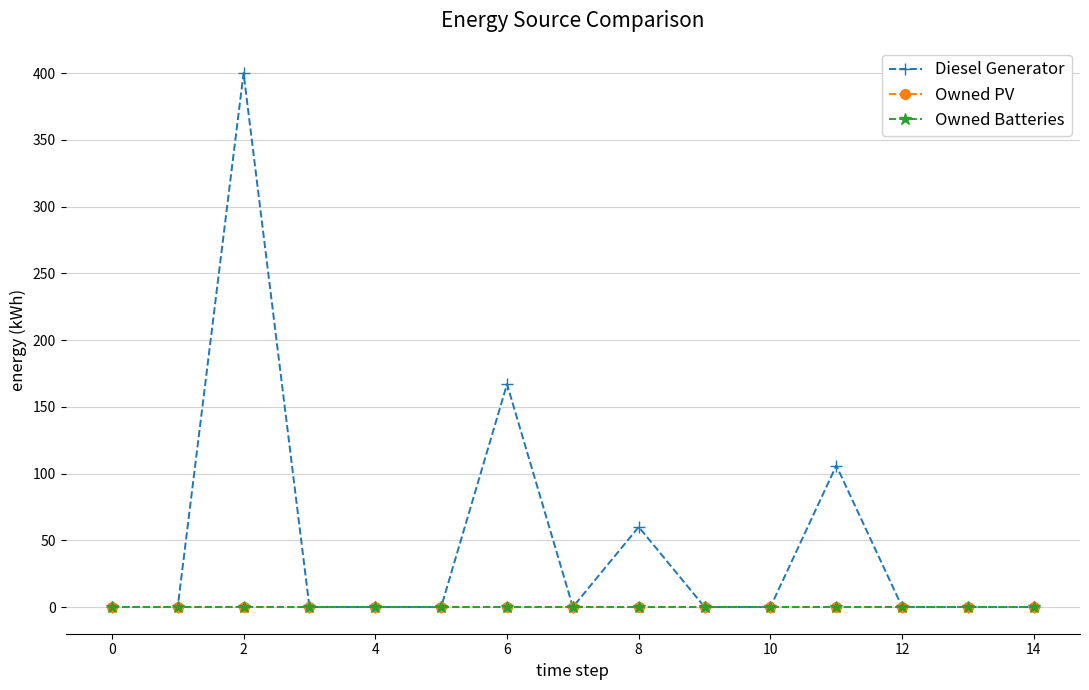

What is the maximum value for Diesel Generator?

400